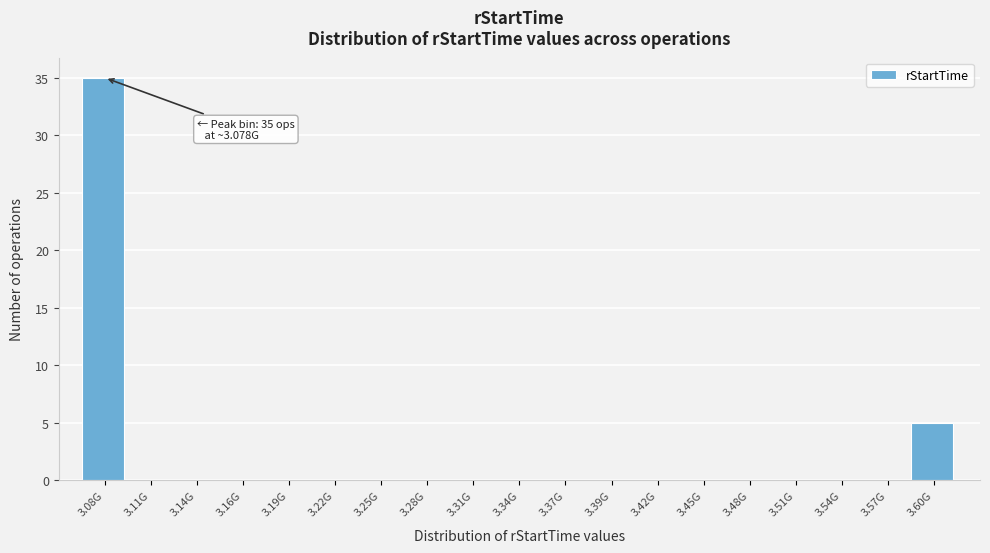

Reading left to right, transcribe all the data shown in this chart.

3.08G=35	3.11G=0	3.14G=0	3.16G=0	3.19G=0	3.22G=0	3.25G=0	3.28G=0	3.31G=0	3.34G=0	3.37G=0	3.39G=0	3.42G=0	3.45G=0	3.48G=0	3.51G=0	3.54G=0	3.57G=0	3.60G=5